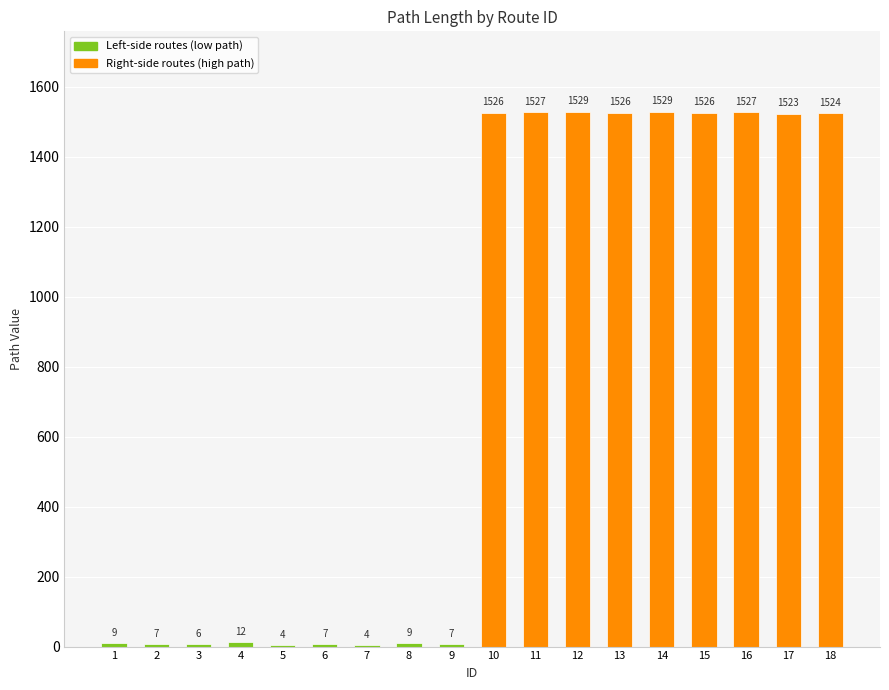

Reading left to right, what are all the values shown in this chart?

9	7	6	12	4	7	4	9	7	1526	1527	1529	1526	1529	1526	1527	1523	1524